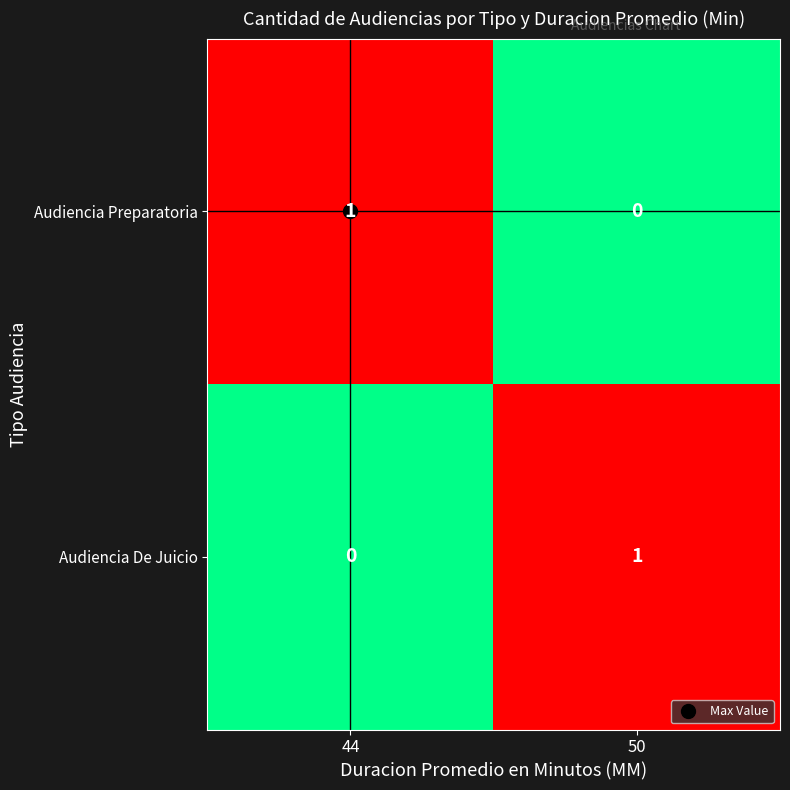

What is the difference between the highest and lowest values at 50?

1